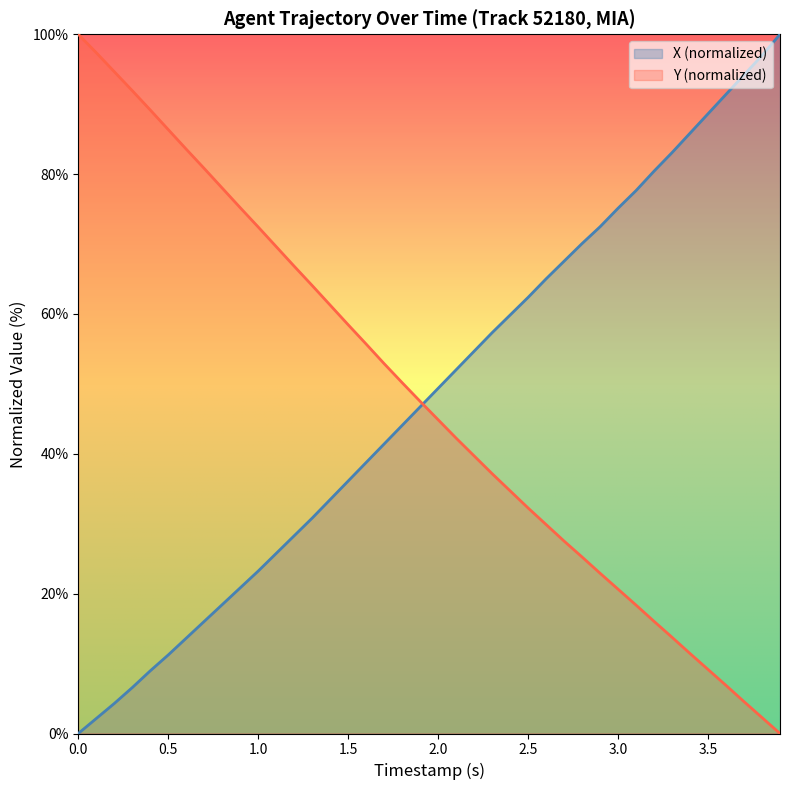

What is the highest value of the Y series?

100.0